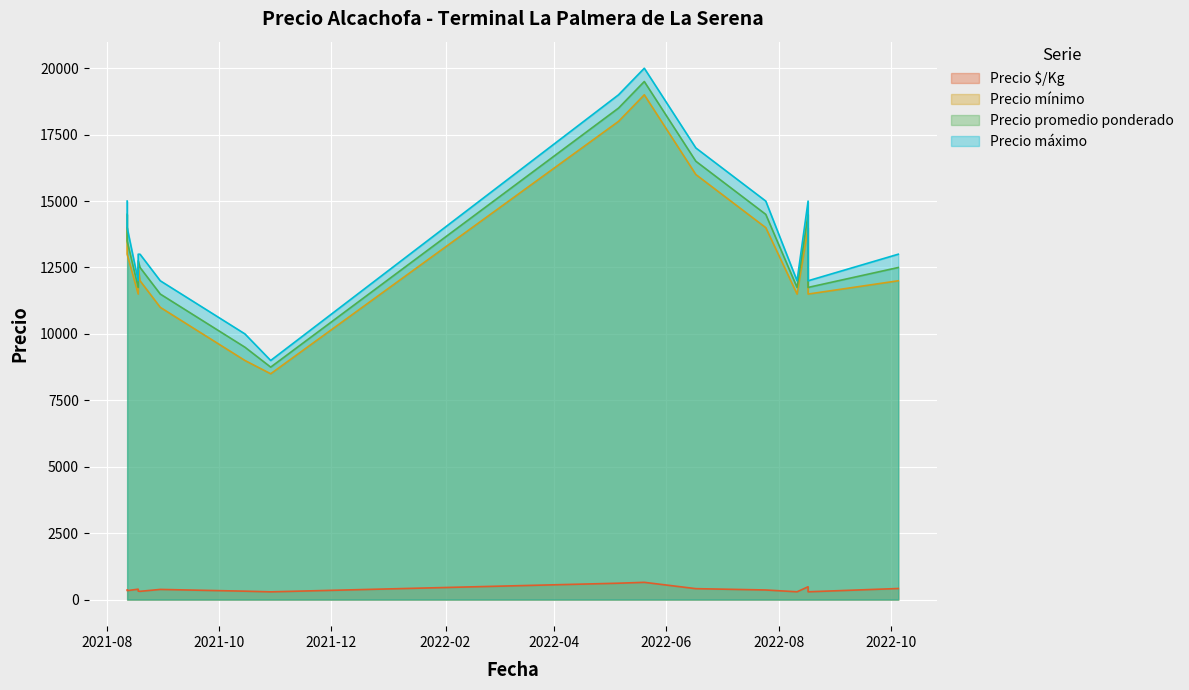

True or false: Precio $/Kg and Precio mínimo intersect in this chart.

False